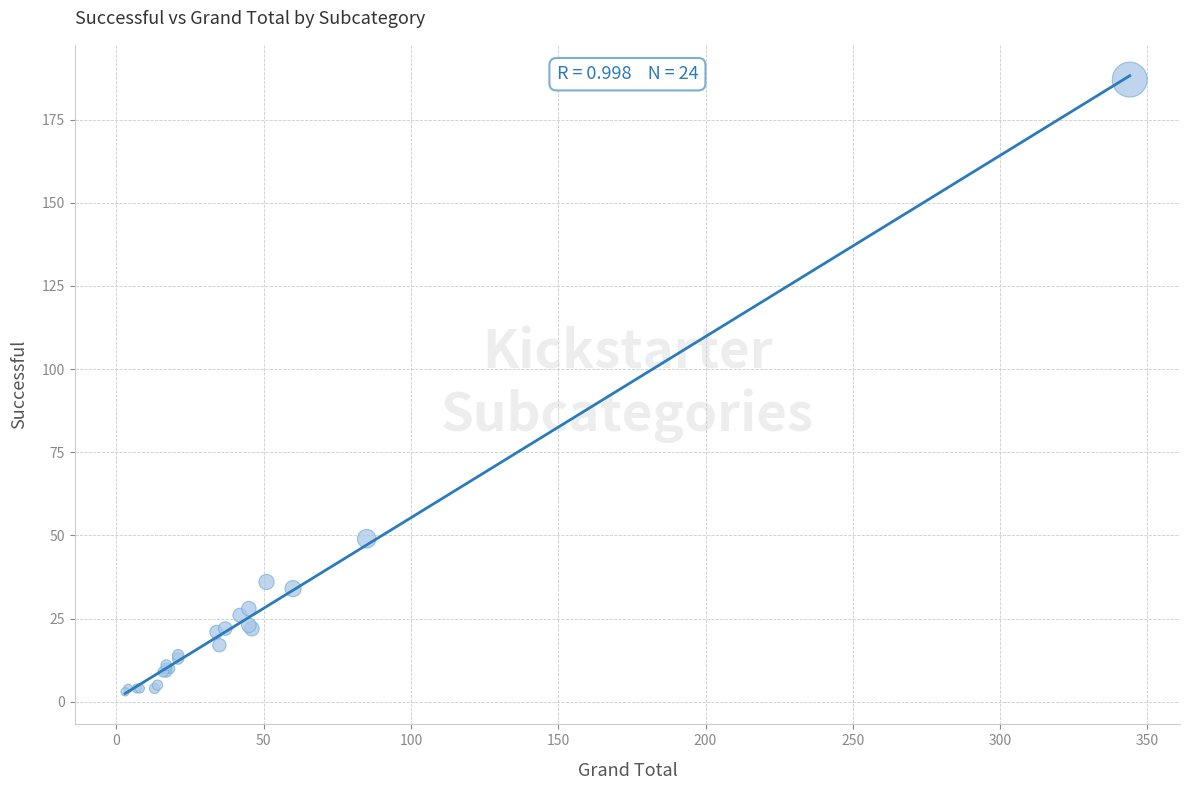

What Y value in the scatter plot is closest to 95?

49